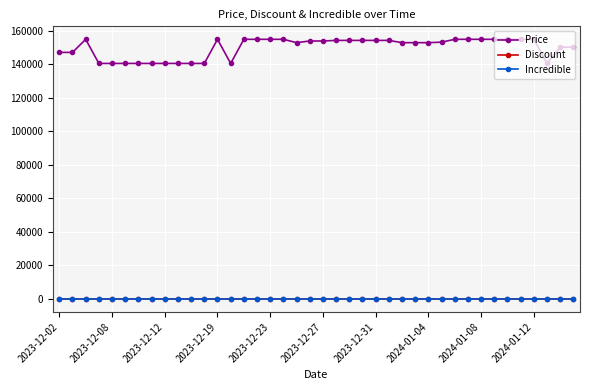

True or false: Price has more than 0 points higher than both neighbors.

True